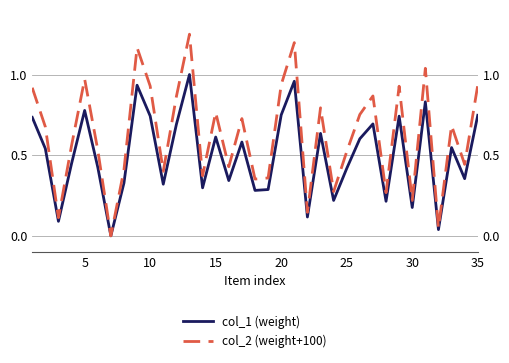

List the series in order of their overall mean, highest first.

col_2 (weight+100), col_1 (weight)